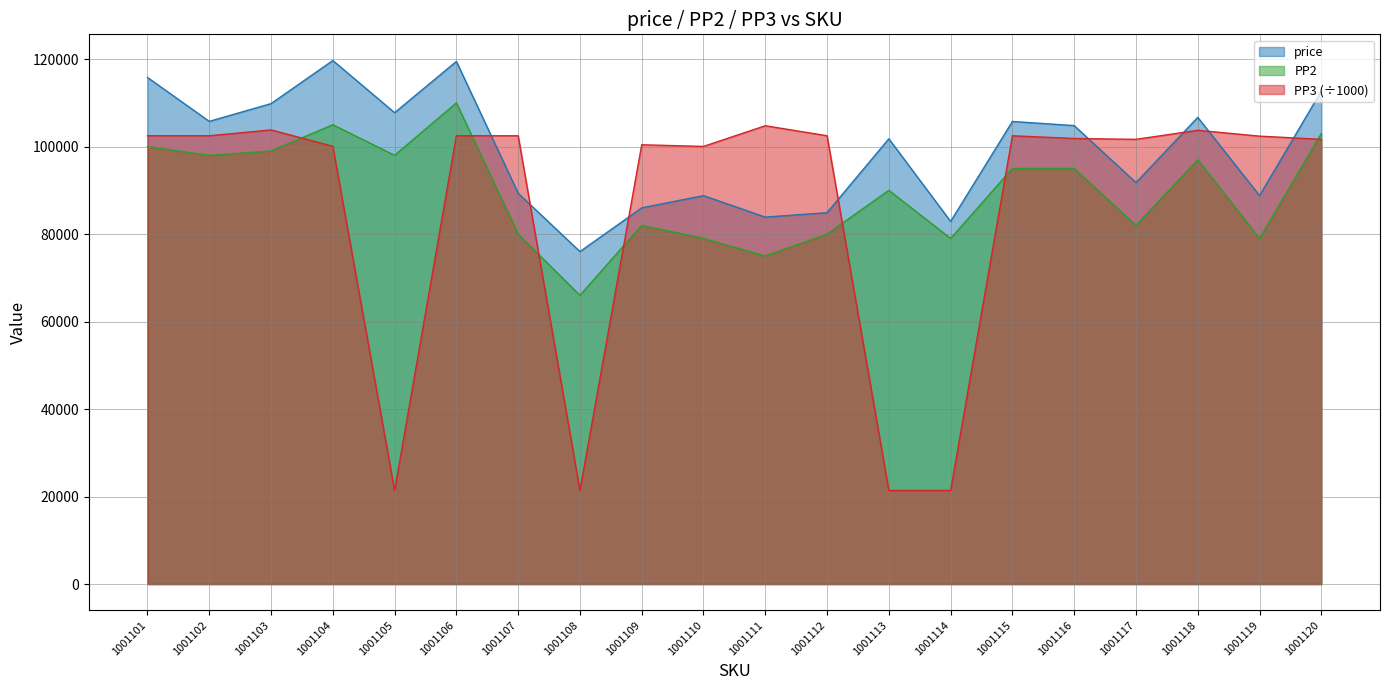

The PP2 series shows 79000.0 at 1001114. True or false?

True